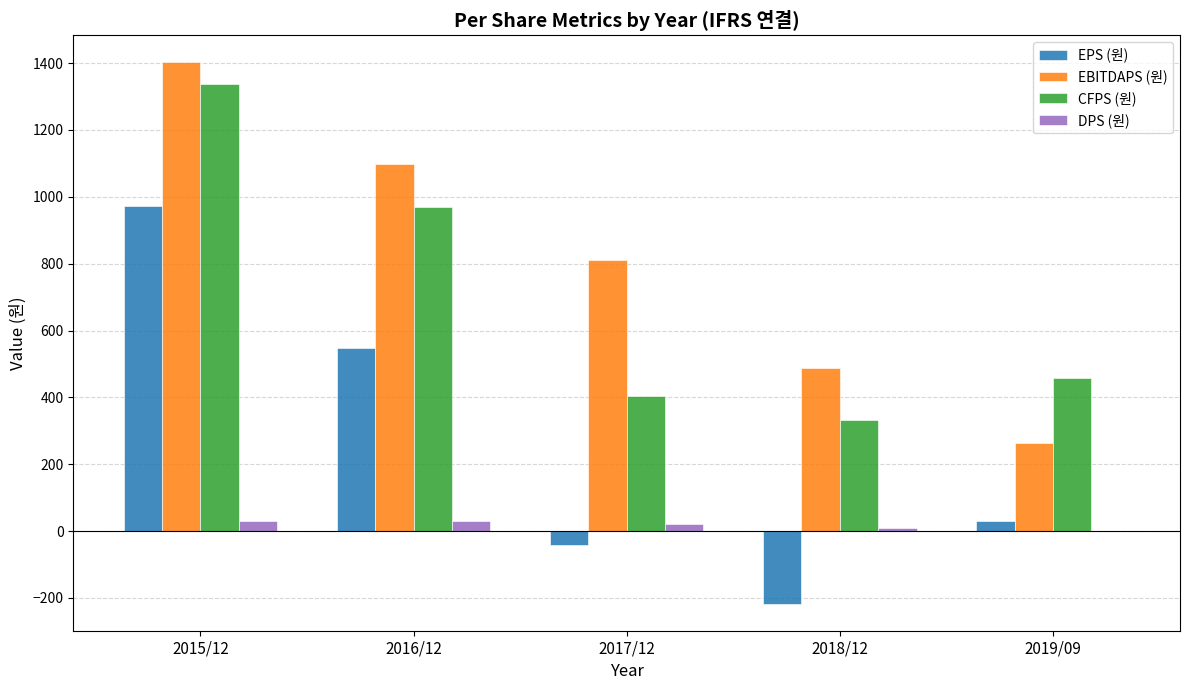

Reading left to right, what are all the values shown in this chart?

EPS (원): 971	548	-43	-217	30
EBITDAPS (원): 1402	1098	812	488	265
CFPS (원): 1336	969	403	332	459
DPS (원): 30	30	20	10	0